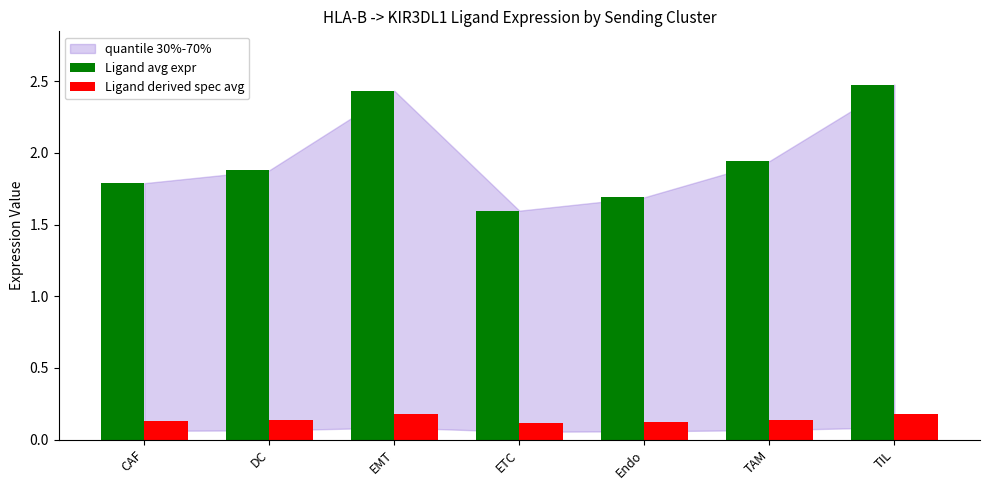

Are the bars horizontal?

No